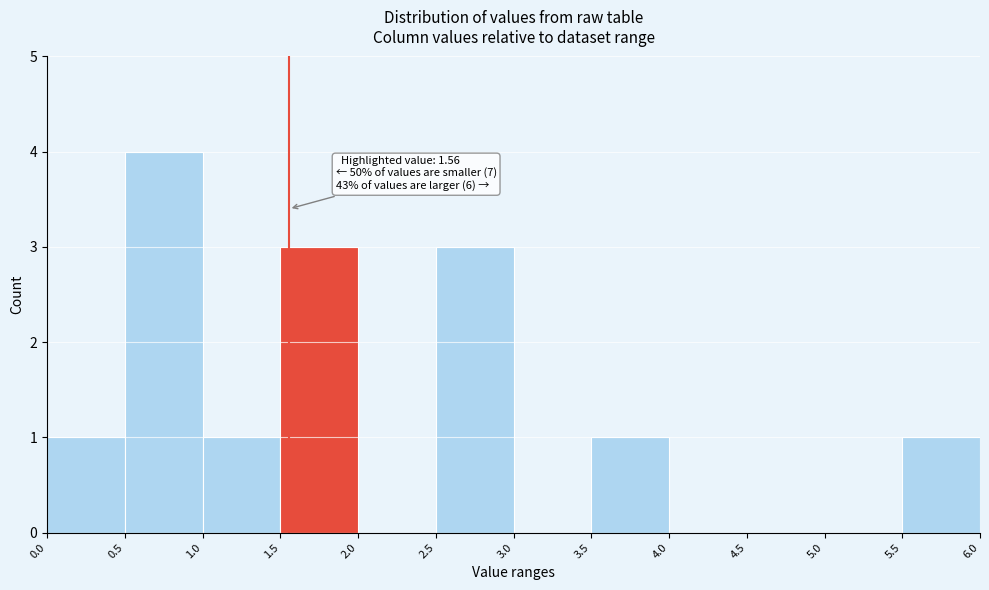

Which range on the x-axis has the tallest bar?

0.5 to 1.0